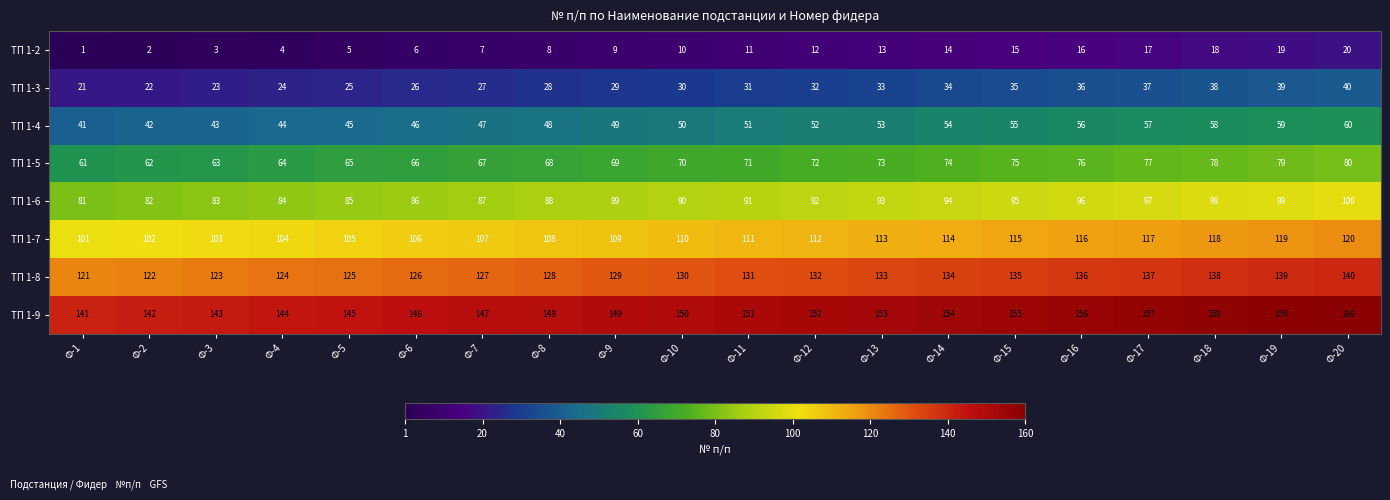

What is the sum of all ТП 1-2 values?

210